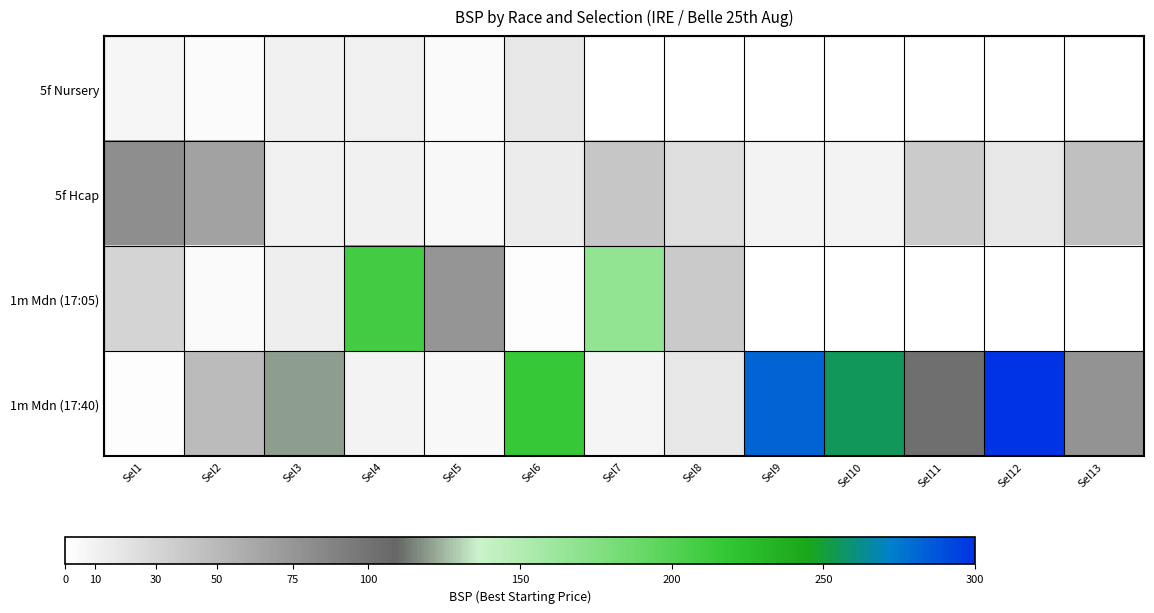

Is it true that 5f Hcap equals 12.9 at Sel6?

True